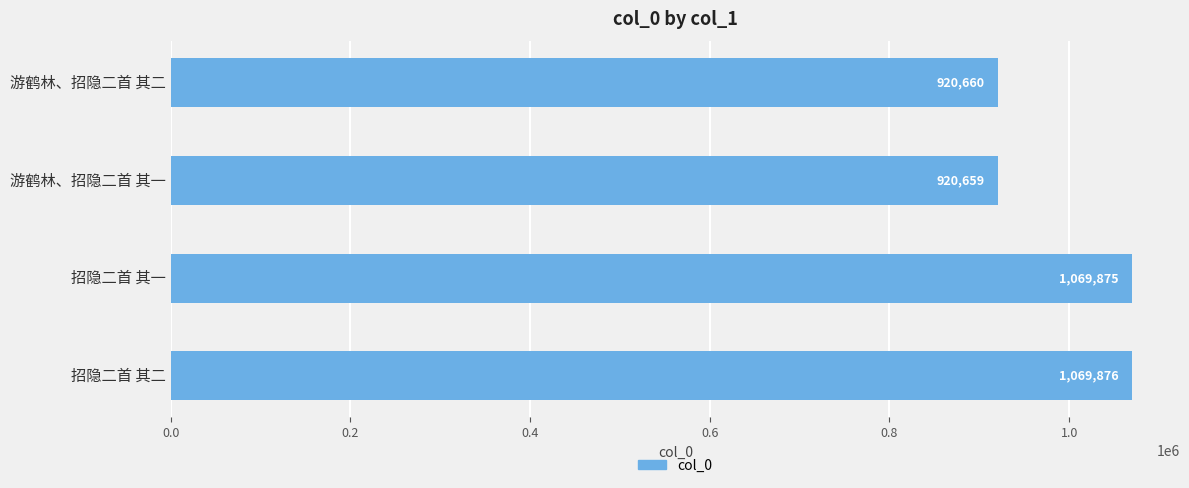

What is the difference between the maximum and second lowest values?

149216